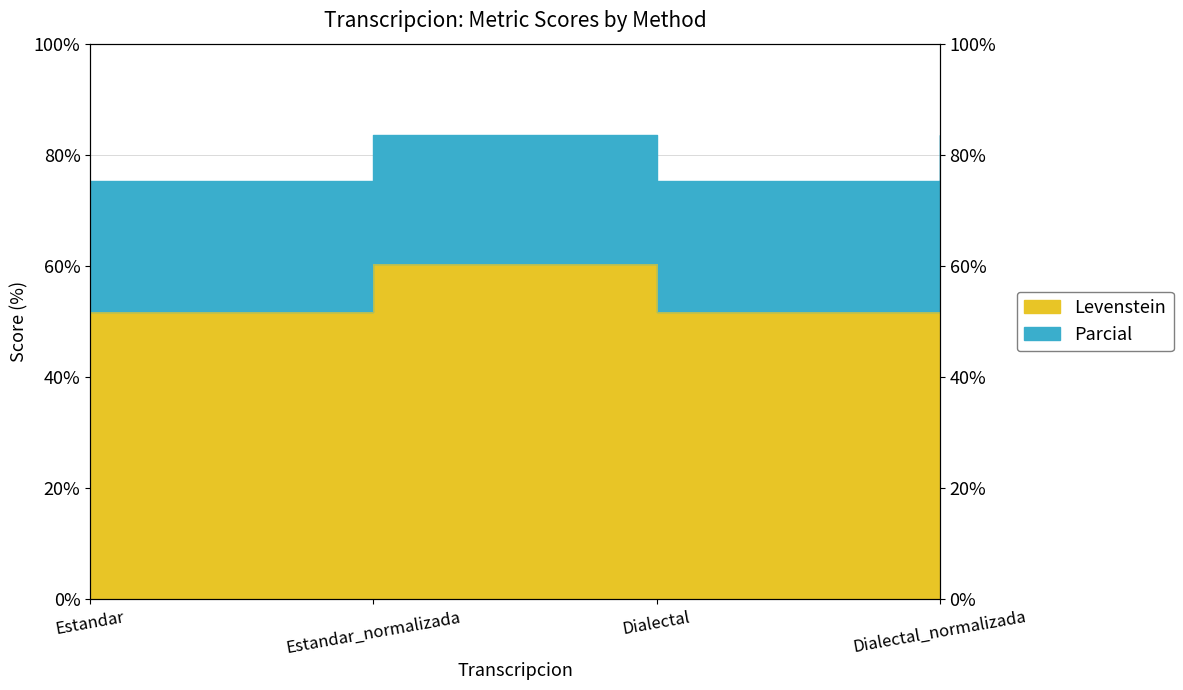

What is the sum of the Levenstein values at Dialectal and Estandar_normalizada?

112.1